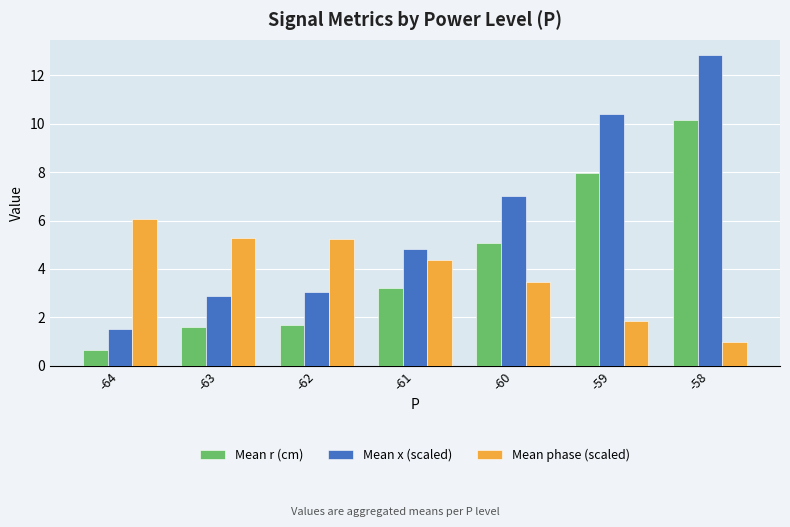

What is the maximum value shown in the chart?

12.8